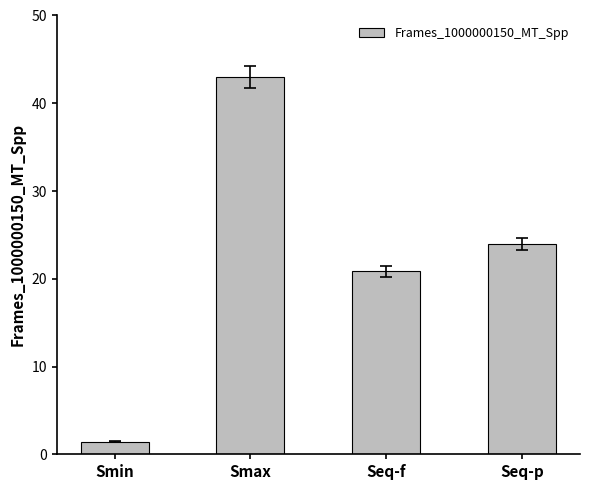

What is the label of the 4th bar from the left?

Seq-p